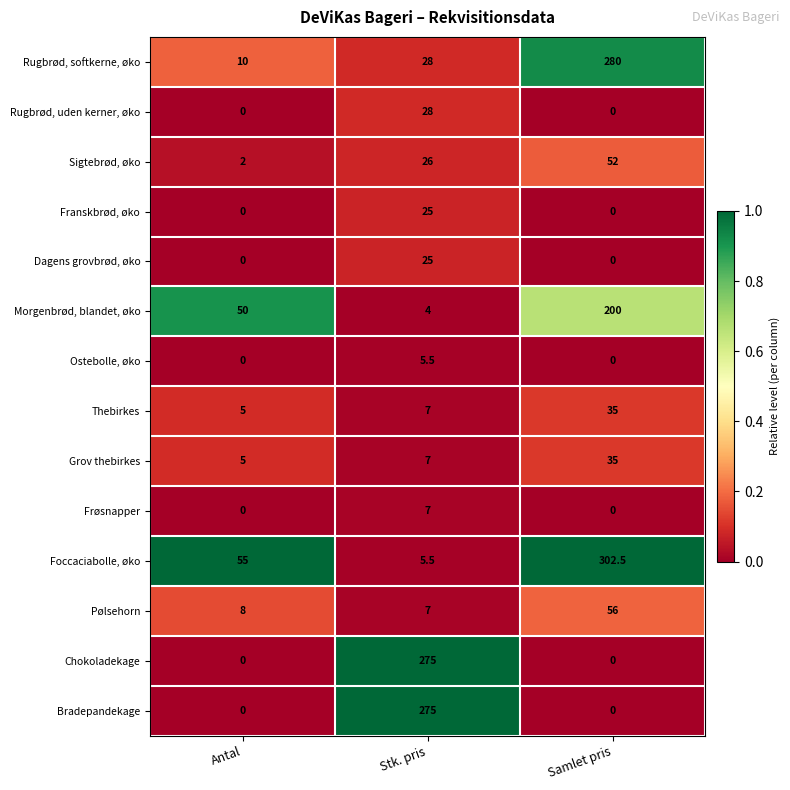

The Sigtebrød, øko series shows 26.0 at Stk. pris. True or false?

True